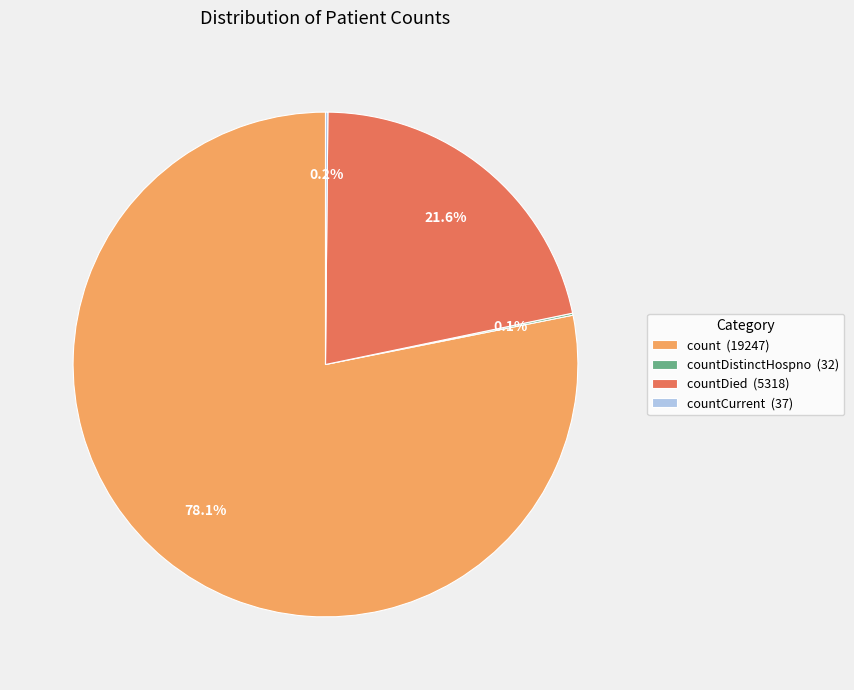

Between countDied (5318) and count (19247), which is larger?

count (19247)